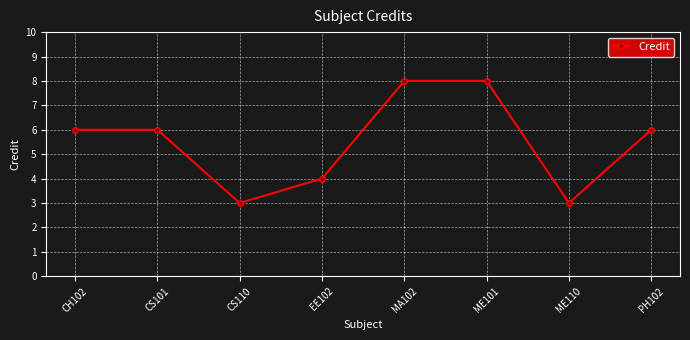

What is the smallest value displayed?

3